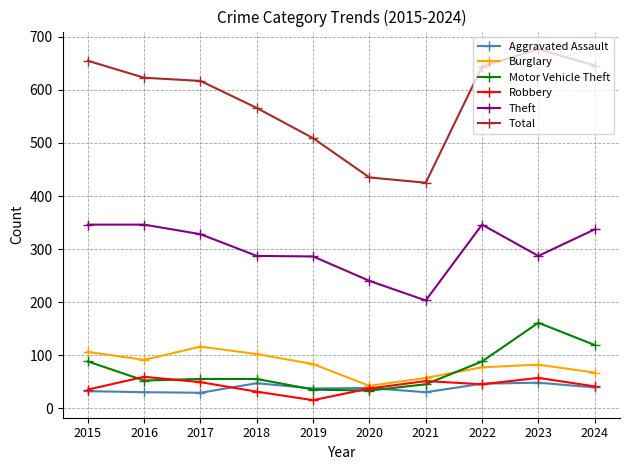

Is the value of Total at 2018 greater than the value of Theft at 2019?

Yes